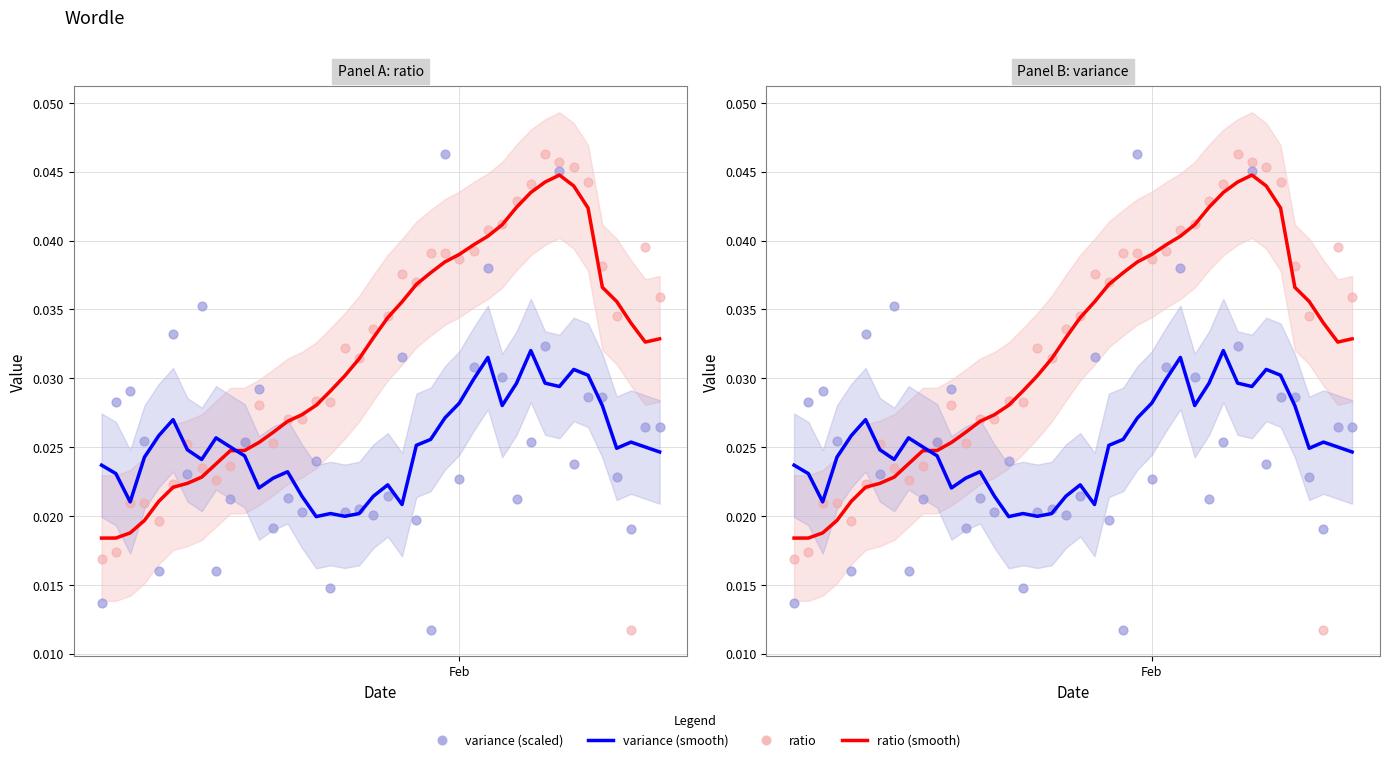

Which series contains the highest Y value?

ratio